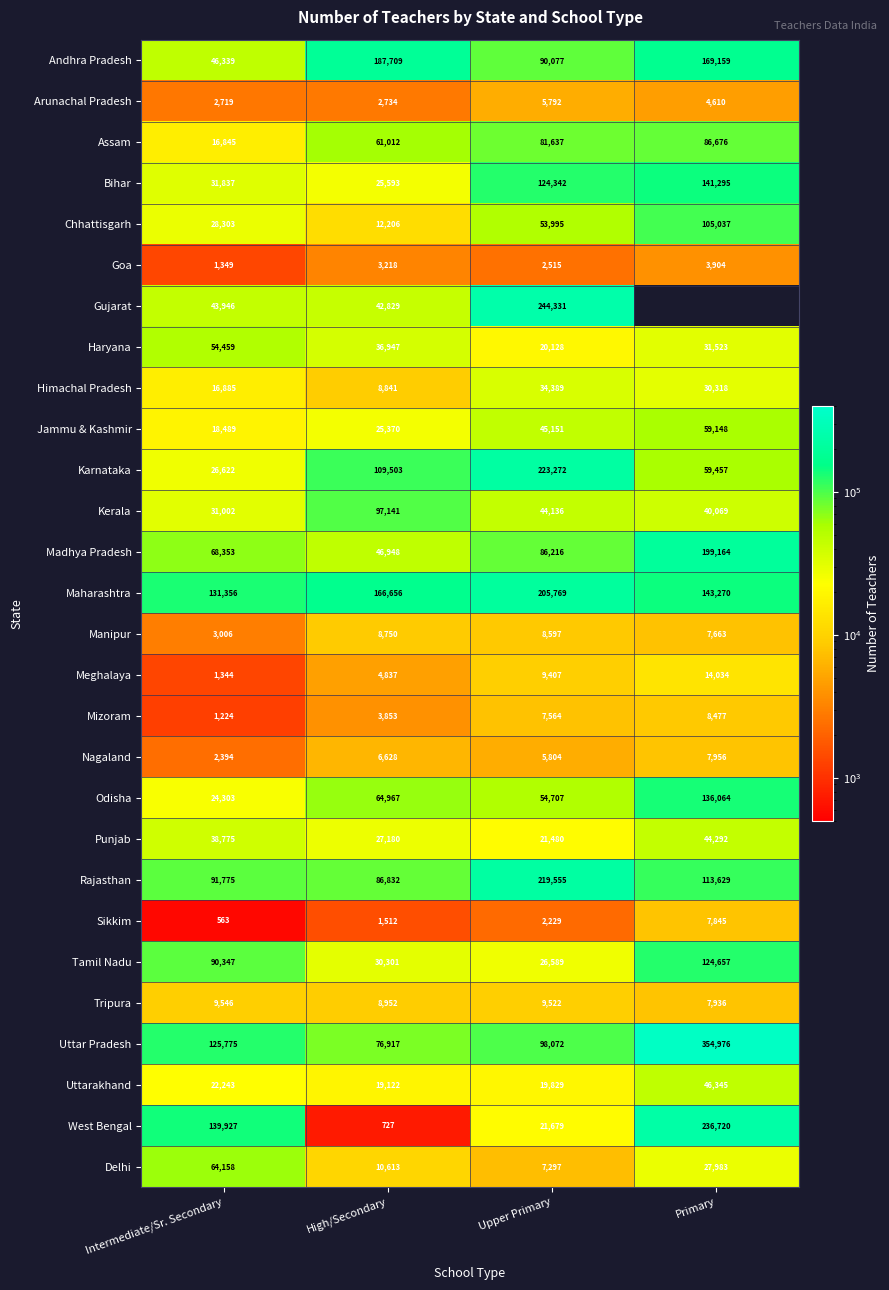

Is it true that Jammu & Kashmir equals 34040 at High/Secondary?

False